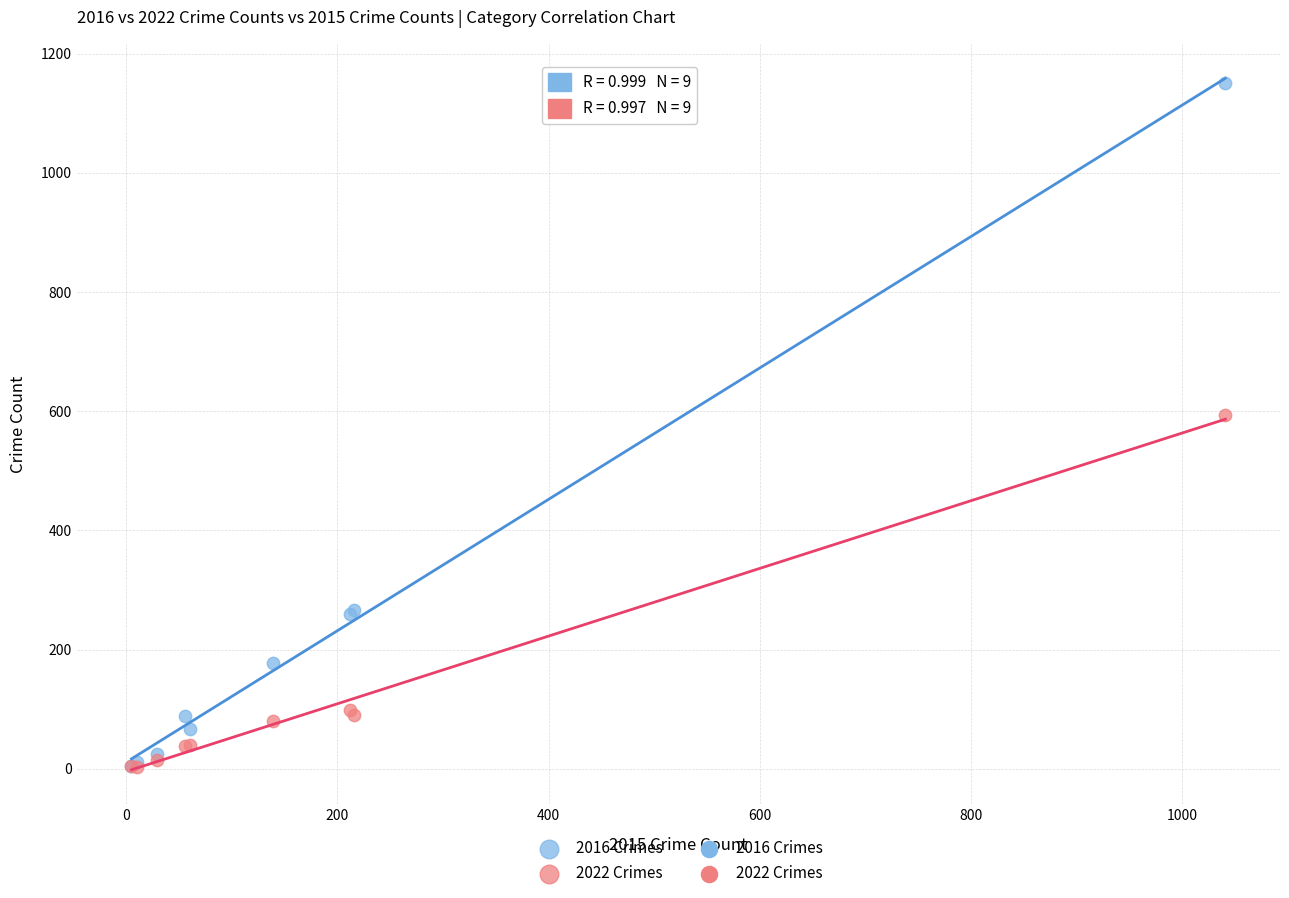

Which series reaches the maximum Y coordinate?

2016 Crimes